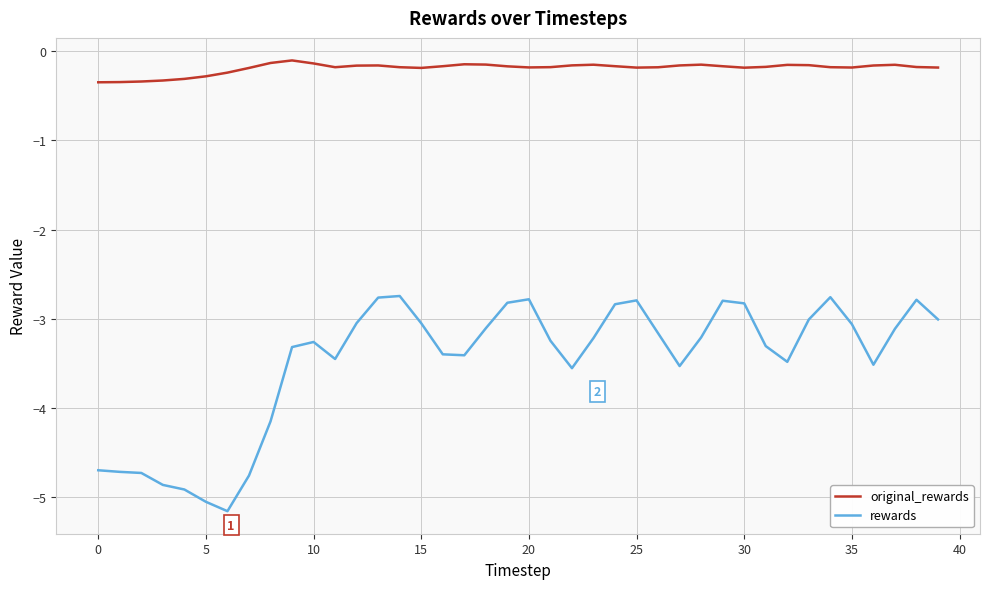

Which series has the largest total across all categories?

original_rewards